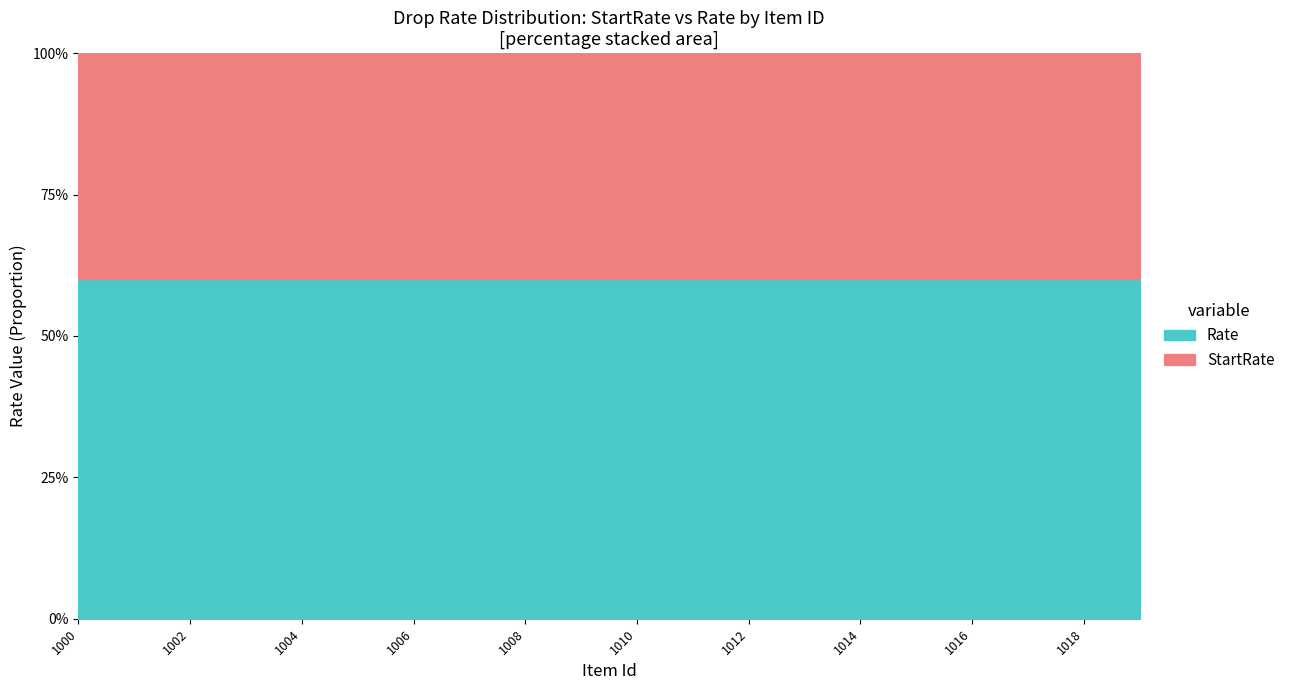

True or false: EndMapId has a value of 1838 at 1001.

False